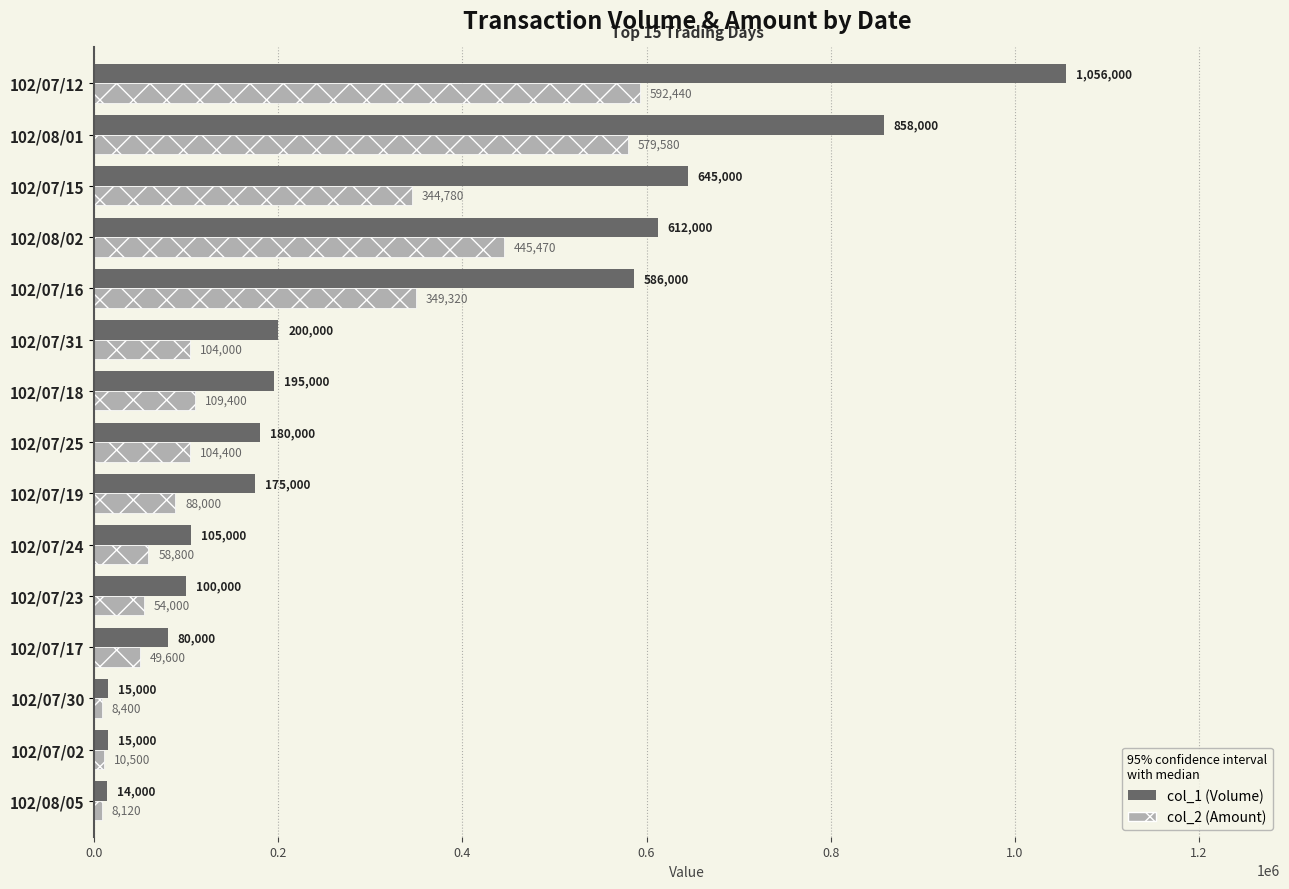

Rank the series by their maximum value, from highest to lowest.

col_1 (Volume), col_2 (Amount)